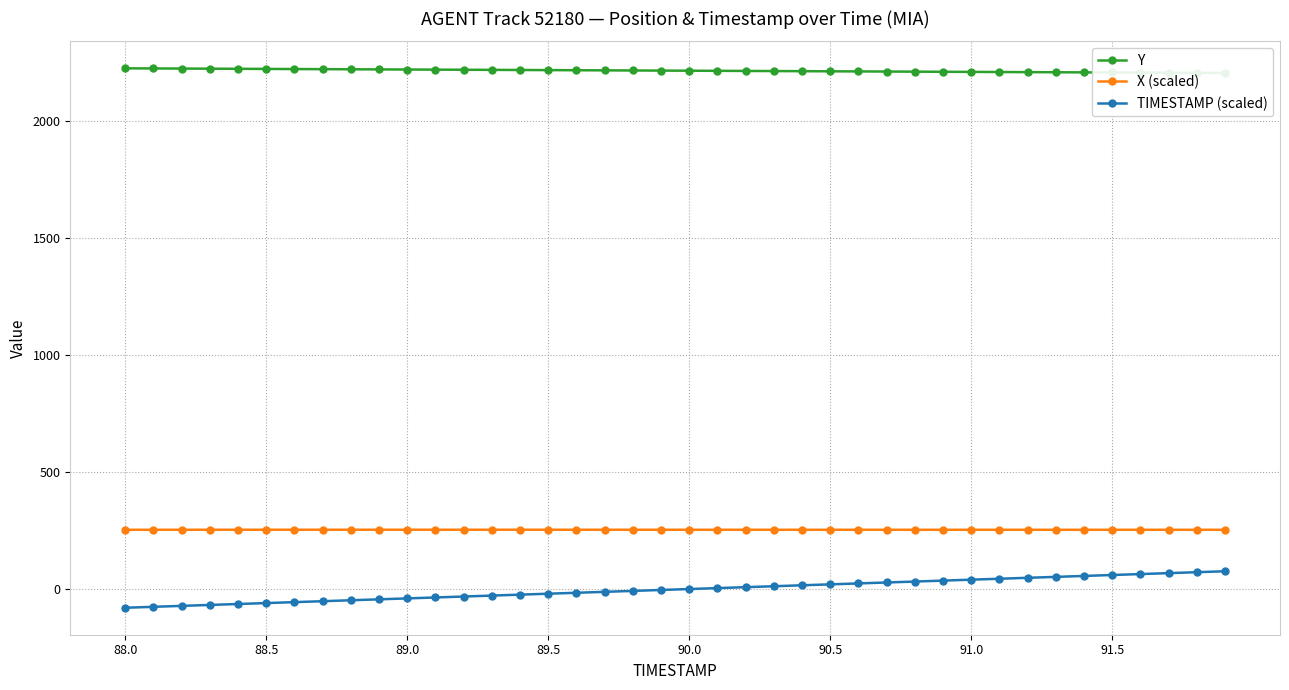

True or false: TIMESTAMP (scaled) has more than 2 points higher than both neighbors.

False